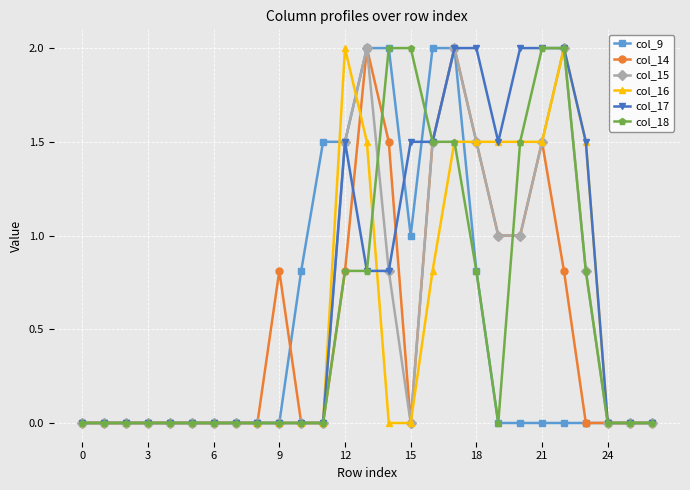

Which series has the largest total across all categories?

col_17